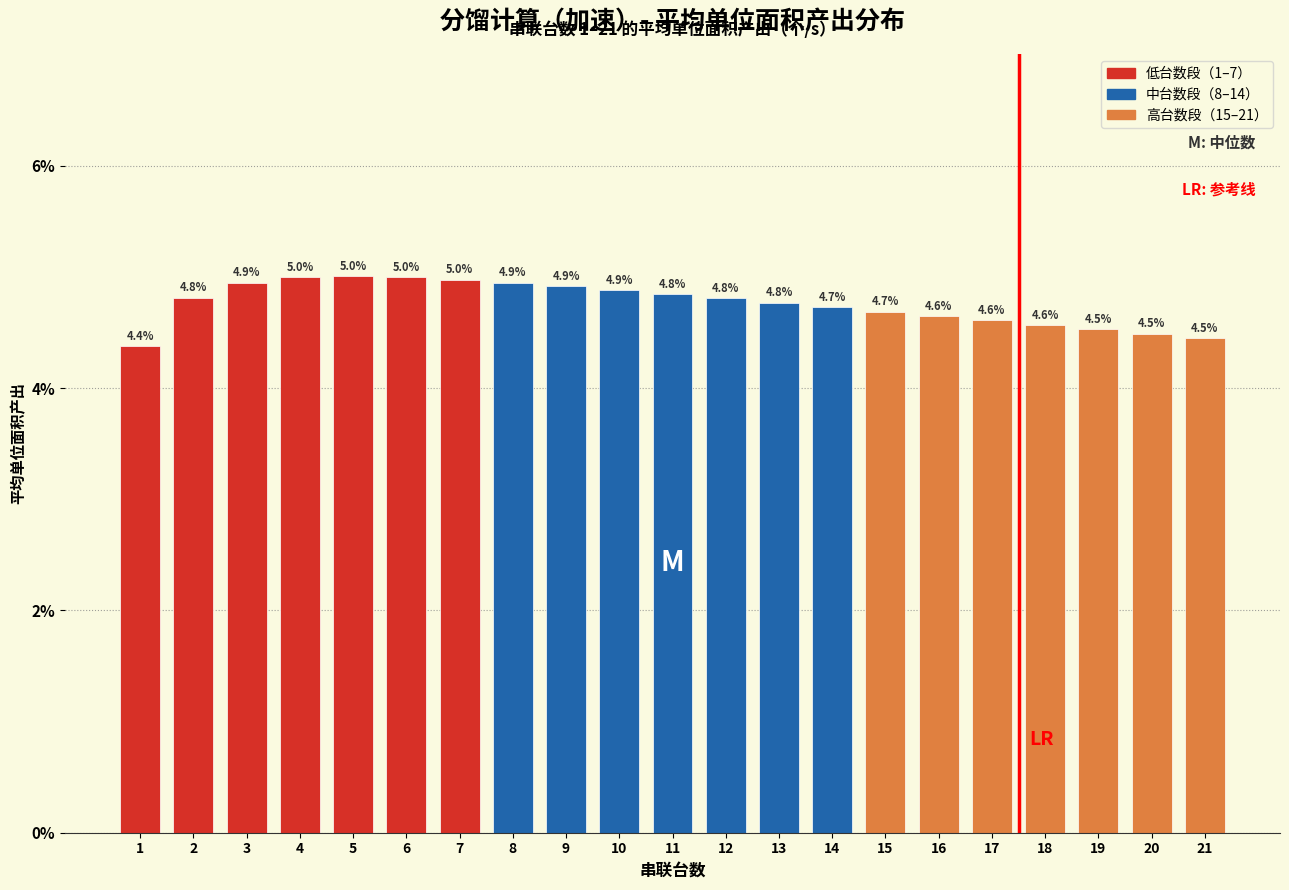

Reading left to right, what are all the values shown in this chart?

4.4	4.8	4.9	5.0	5.0	5.0	5.0	4.9	4.9	4.9	4.8	4.8	4.8	4.7	4.7	4.6	4.6	4.6	4.5	4.5	4.5